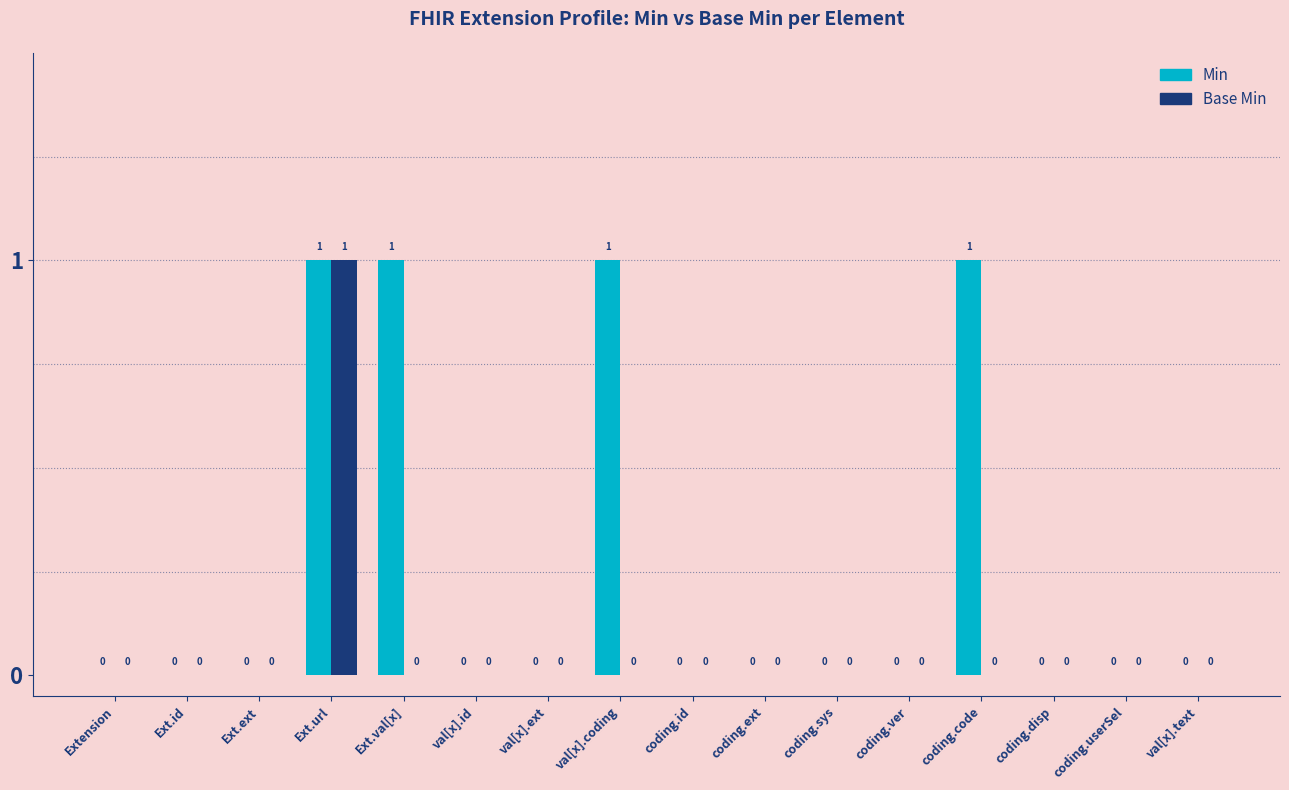

How many groups of bars are there?

16